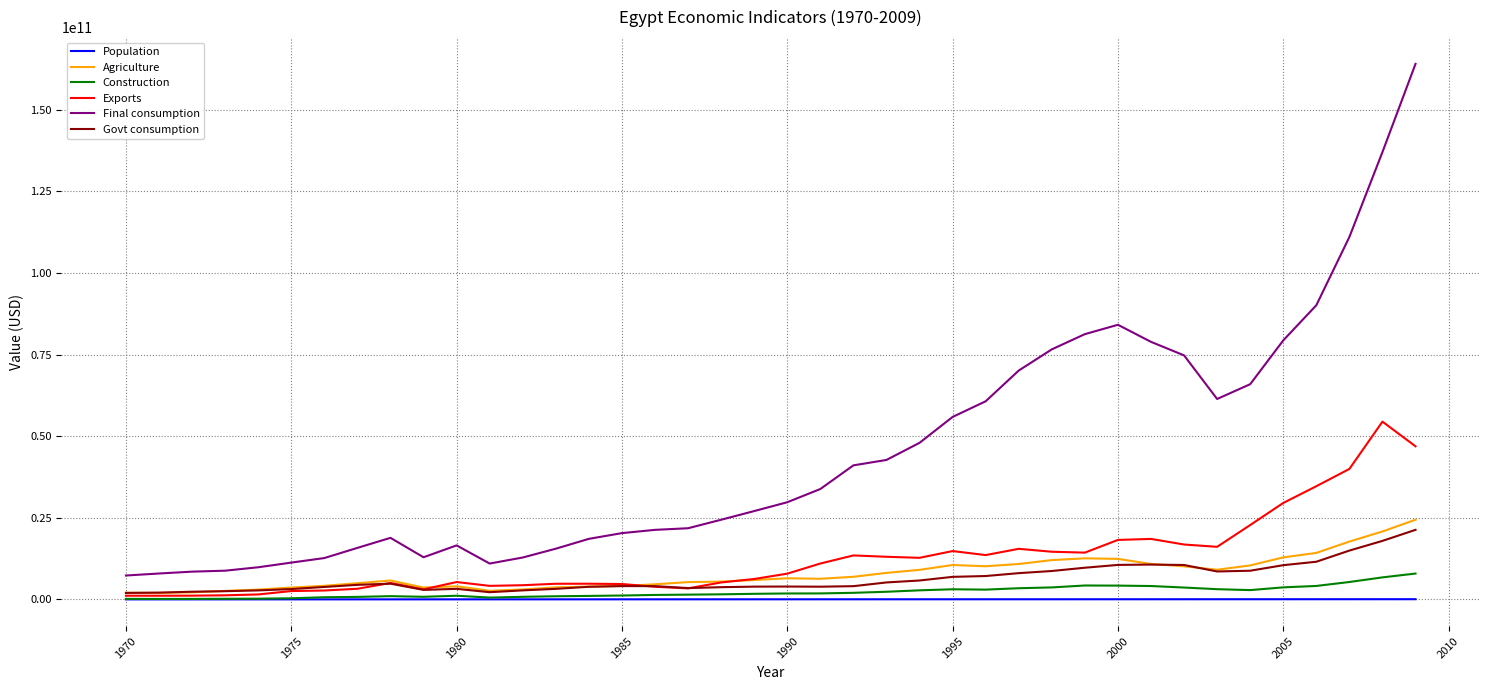

Which series has the widest spread of values?

Final consumption